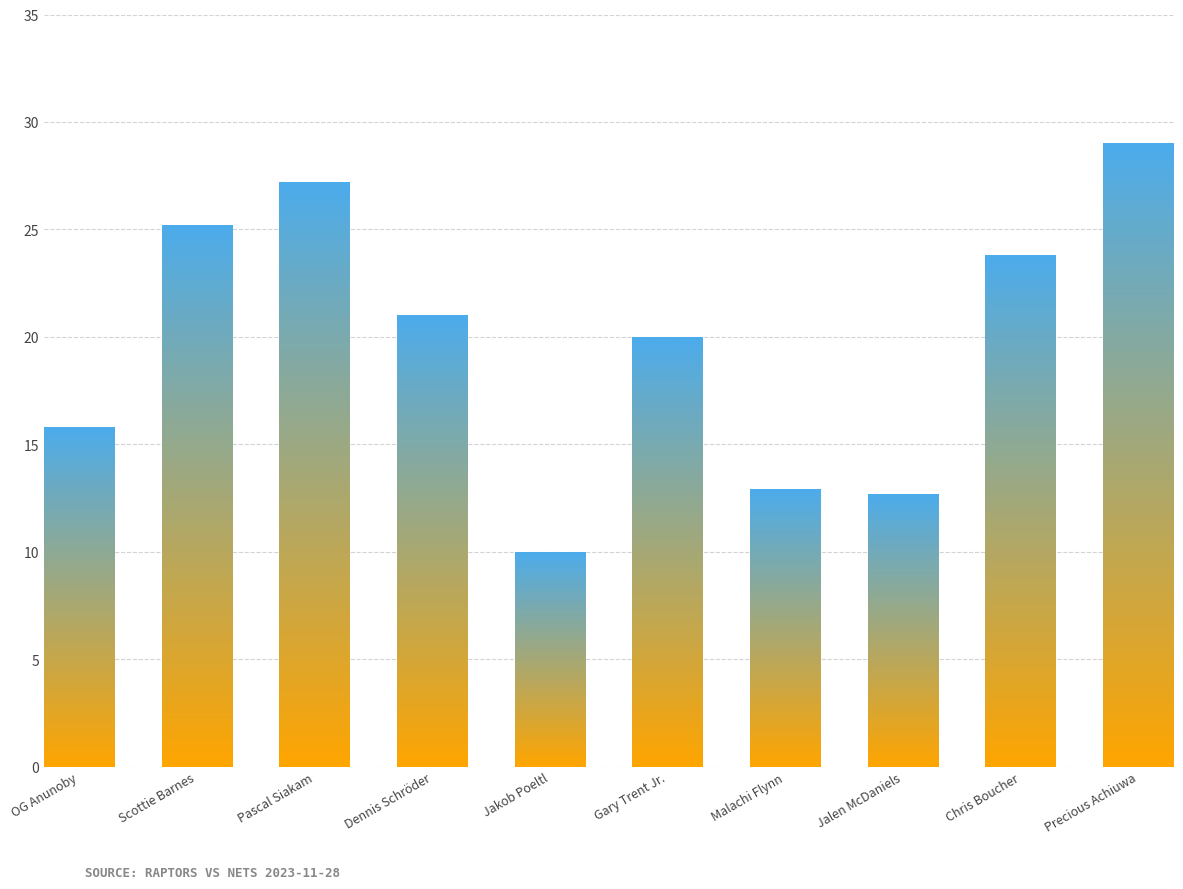

What is the label of the 3rd bar from the left?

Pascal Siakam